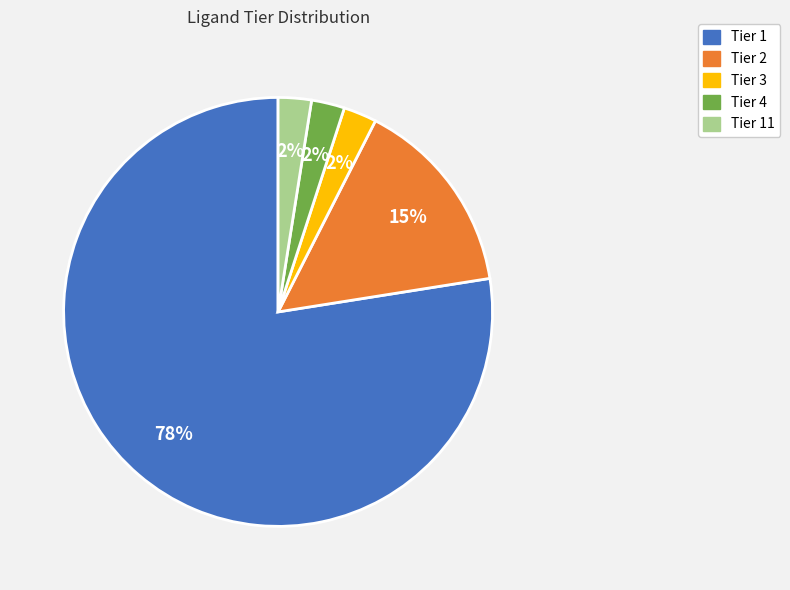

To the nearest percent, what is the average slice percentage?

20%